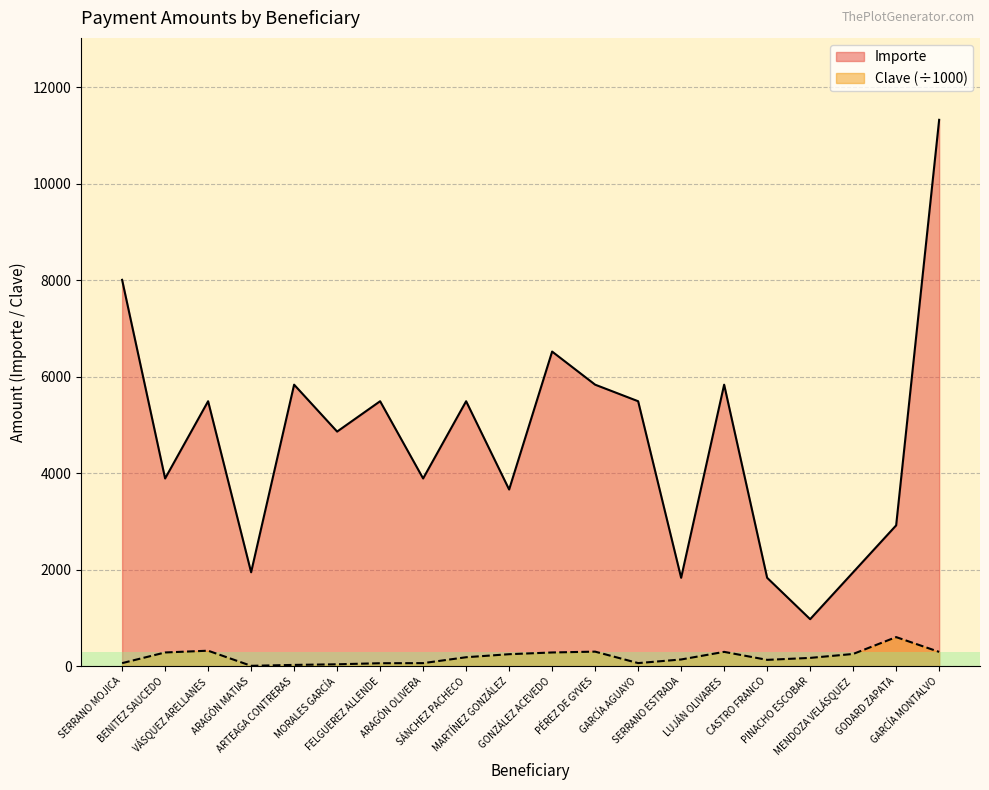

Which series has the largest total across all categories?

Importe